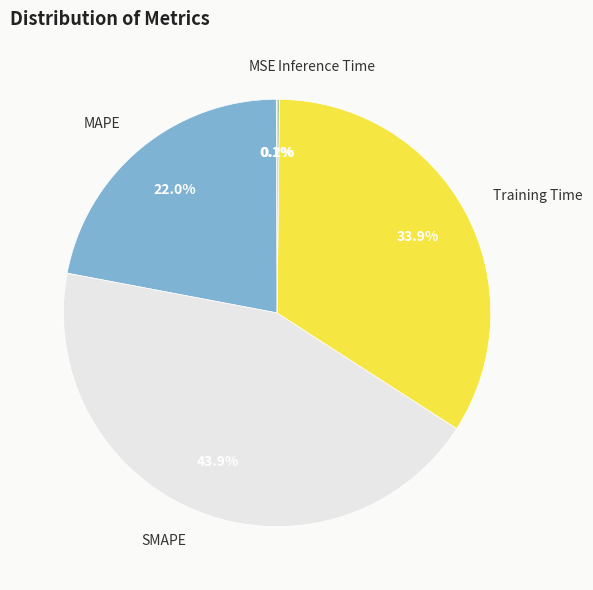

What is the largest slice in the pie chart?

SMAPE